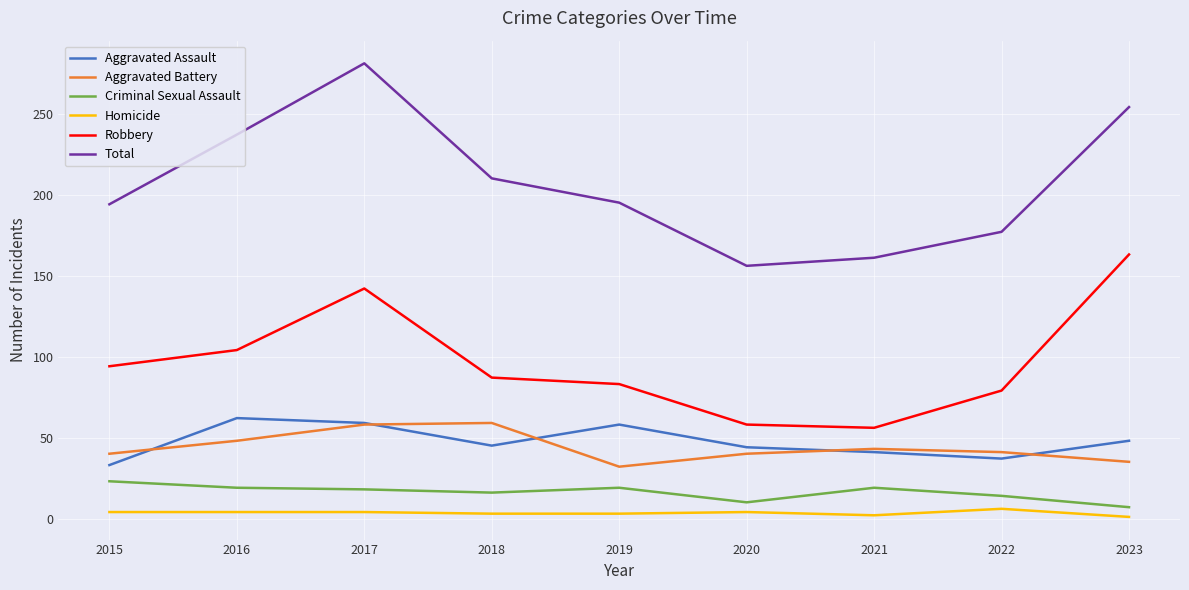

In Criminal Sexual Assault, how many points are lower than both neighbors (excluding endpoints)?

2